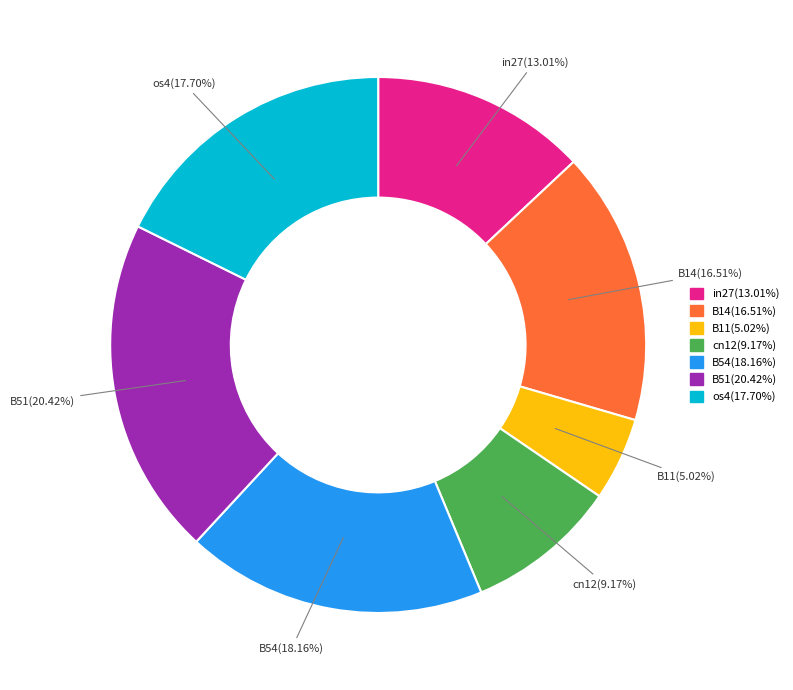

The B11 slice represents 5% of the pie. True or false?

True